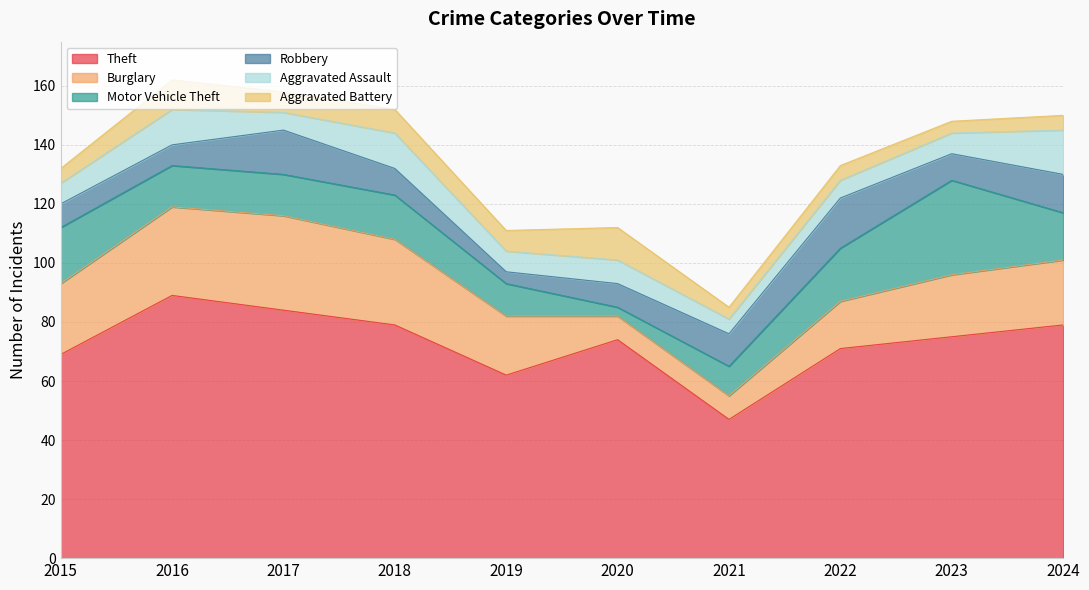

What is the difference between the highest and lowest values at 2019?

58